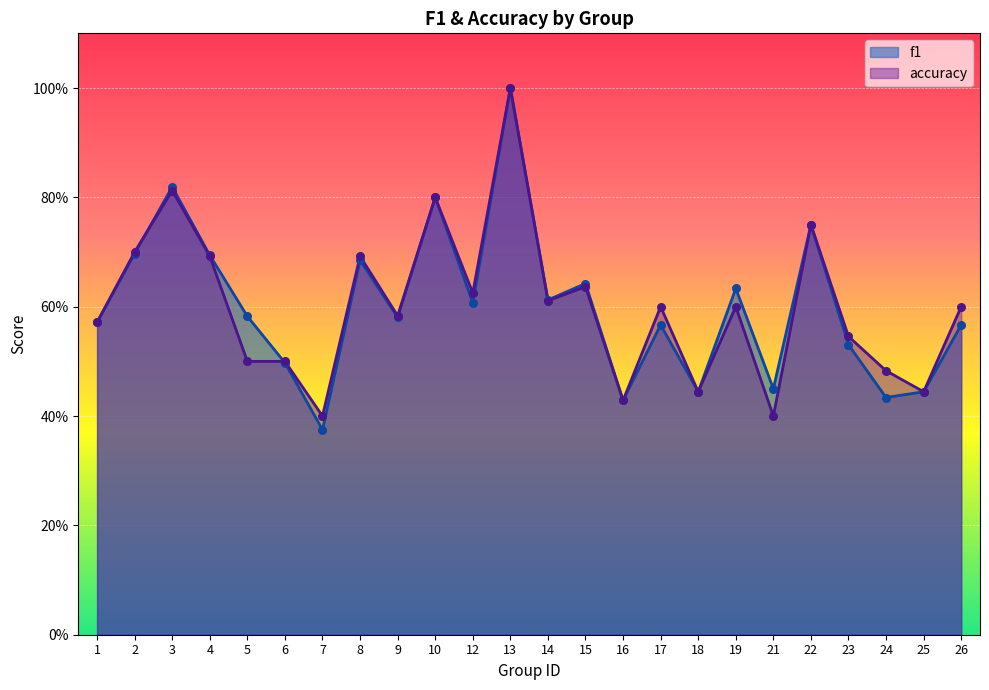

Is the value of accuracy at 21 greater than the value of f1 at 18?

No